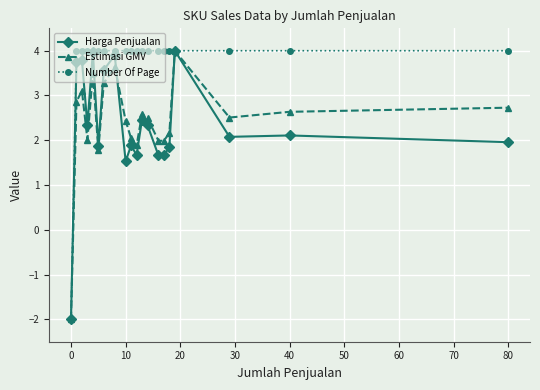

What is the value of the Number Of Page point at the 1st from the left?

-2.0